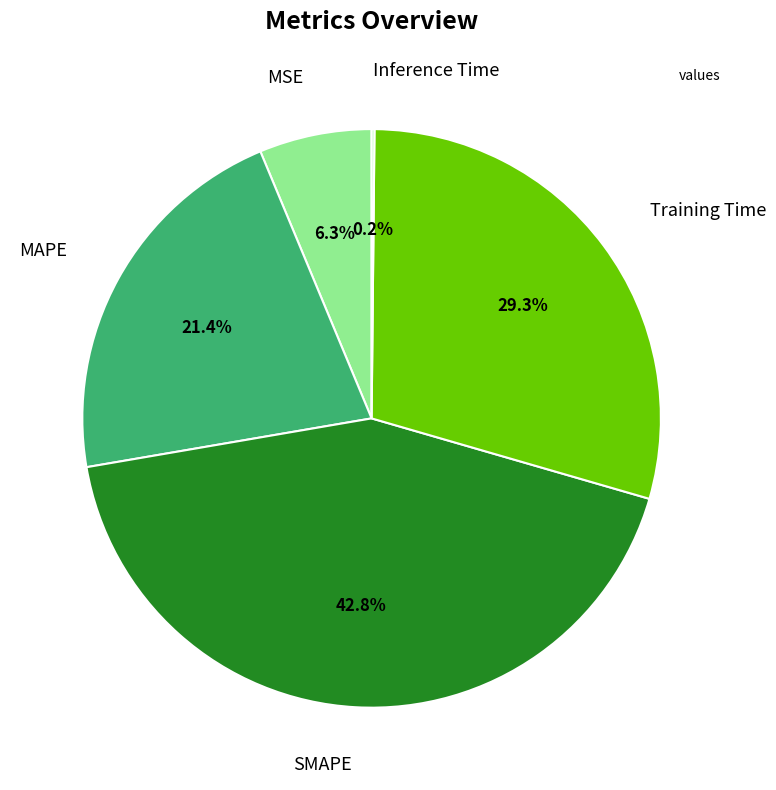

Does any single category account for the majority?

No